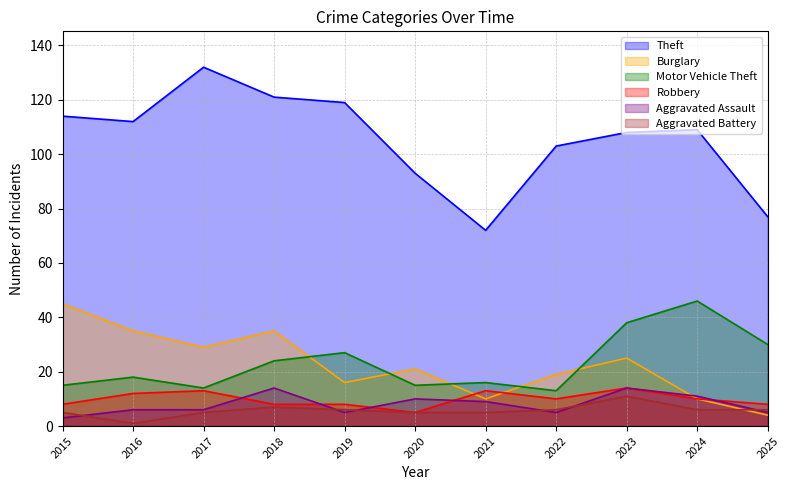

True or false: Motor Vehicle Theft and Aggravated Battery intersect in this chart.

False